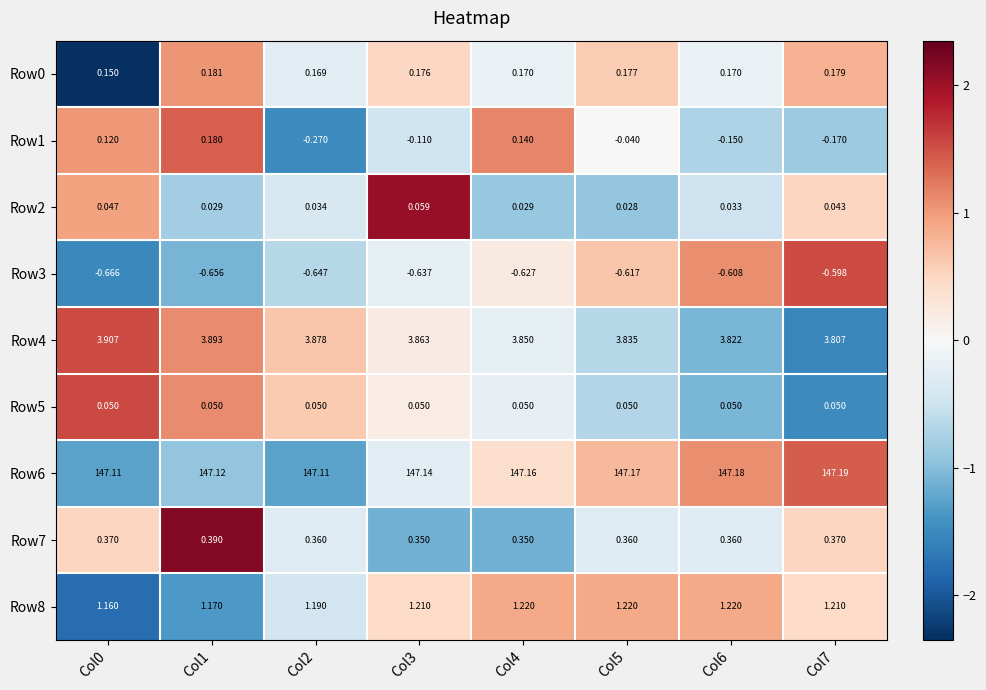

Is the value of Row3 at Col0 greater than the value of Row1 at Col5?

No